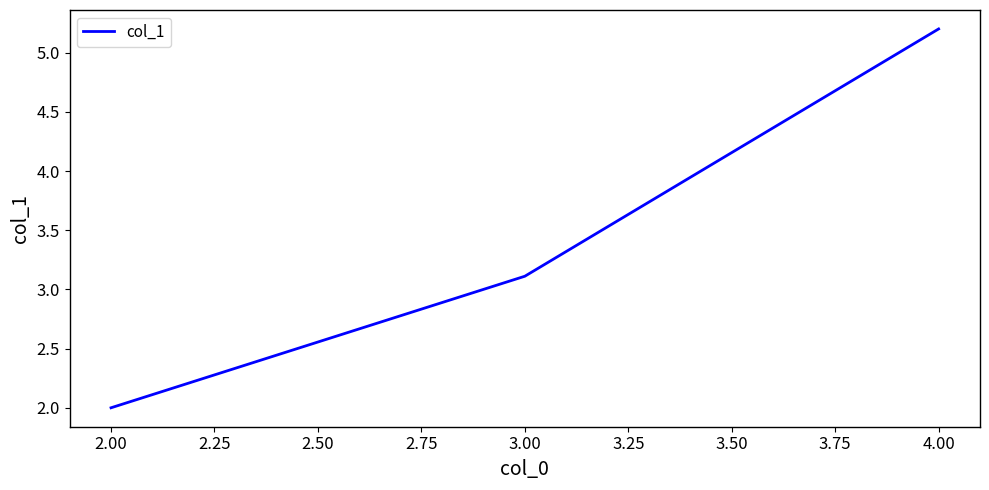

The value at 2.00 is 2.7. True or false?

False